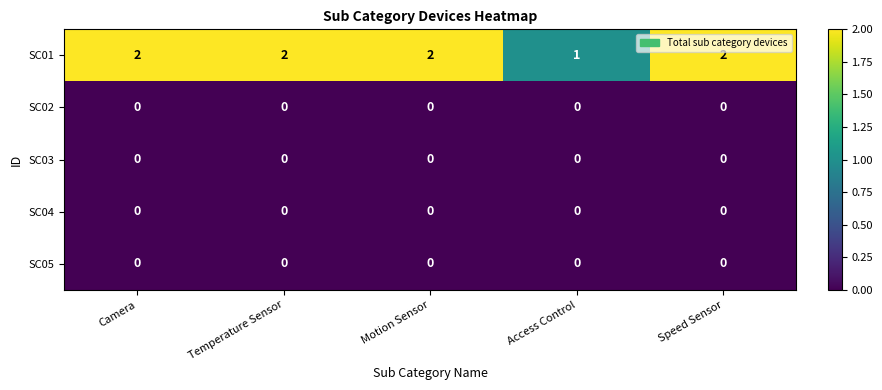

What is the sum of the SC01 values at Motion Sensor and Temperature Sensor?

4